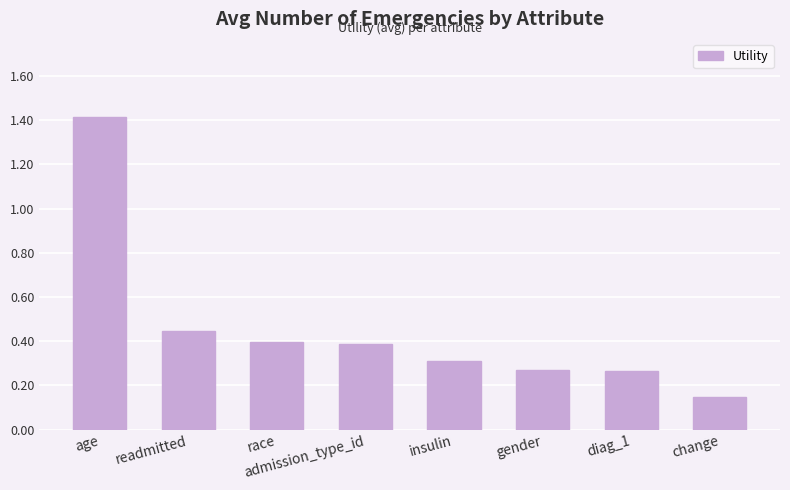

Count the number of data series in this chart.

1